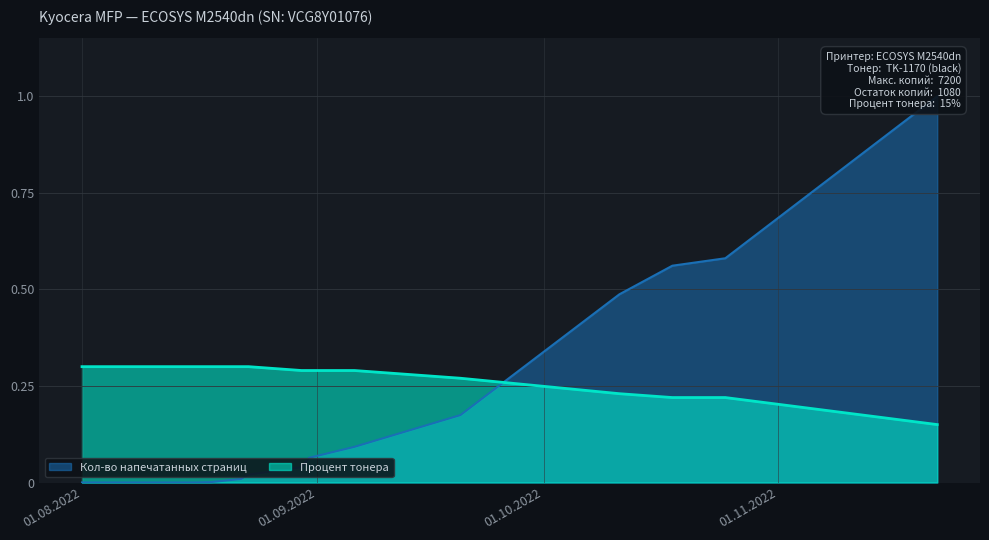

What is the total value across all series at 01.08.2022?

0.3